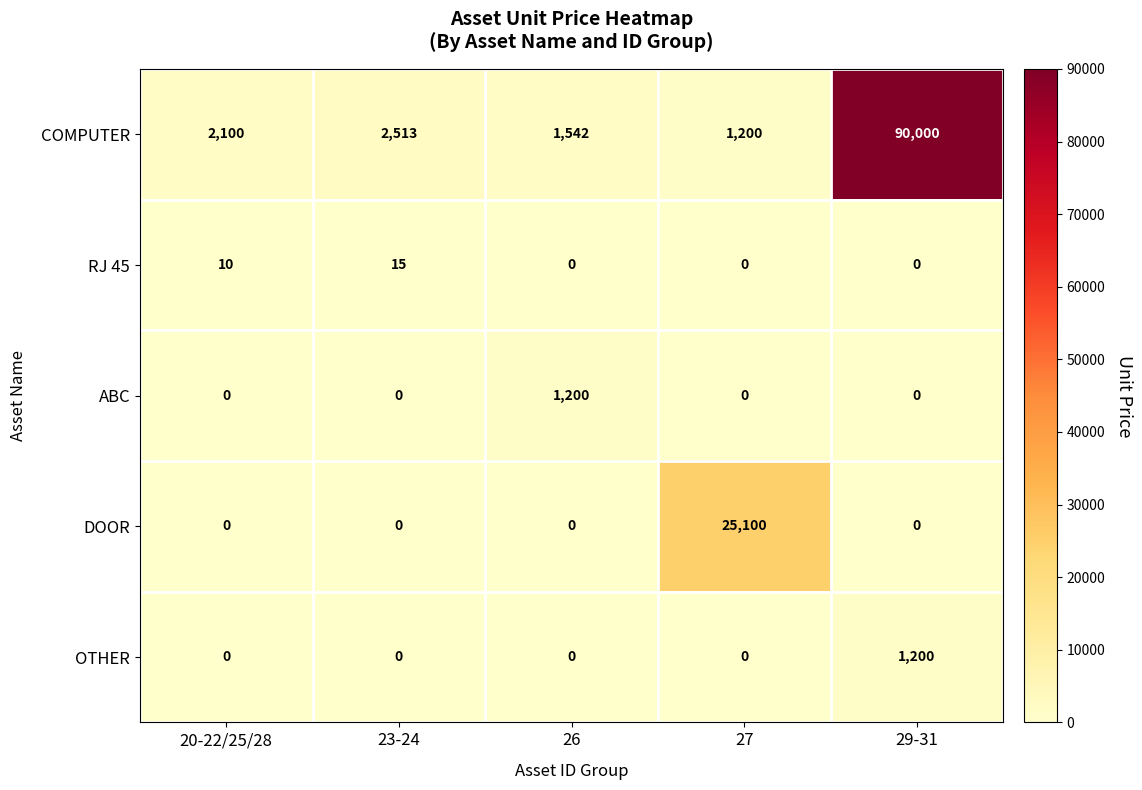

List the labels in order of COMPUTER value, largest first.

29-31, 23-24, 20-22/25/28, 26, 27